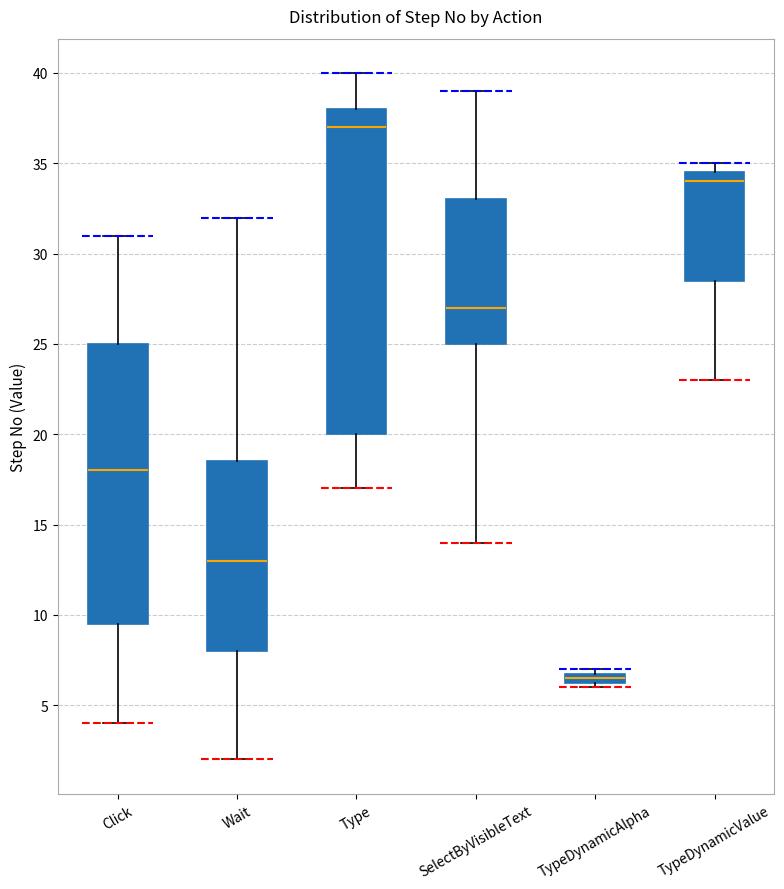

Comparing the boxes themselves (not the whiskers), which one is the tallest?

Type